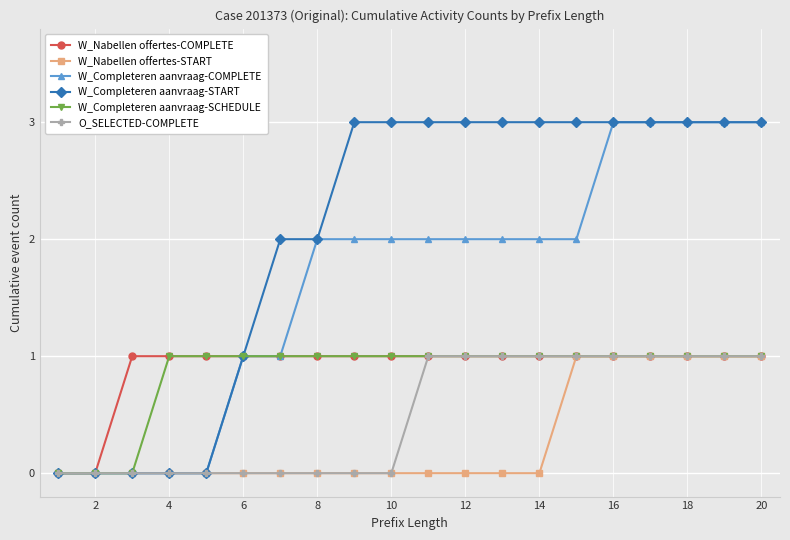

Reading left to right, list all the values displayed in this chart.

W_Nabellen offertes-COMPLETE: 0	0	1	1	1	1	1	1	1	1	1	1	1	1	1	1	1	1	1	1
W_Nabellen offertes-START: 0	0	0	0	0	0	0	0	0	0	0	0	0	0	1	1	1	1	1	1
W_Completeren aanvraag-COMPLETE: 0	0	0	0	0	1	1	2	2	2	2	2	2	2	2	3	3	3	3	3
W_Completeren aanvraag-START: 0	0	0	0	0	1	2	2	3	3	3	3	3	3	3	3	3	3	3	3
W_Completeren aanvraag-SCHEDULE: 0	0	0	1	1	1	1	1	1	1	1	1	1	1	1	1	1	1	1	1
O_SELECTED-COMPLETE: 0	0	0	0	0	0	0	0	0	0	1	1	1	1	1	1	1	1	1	1